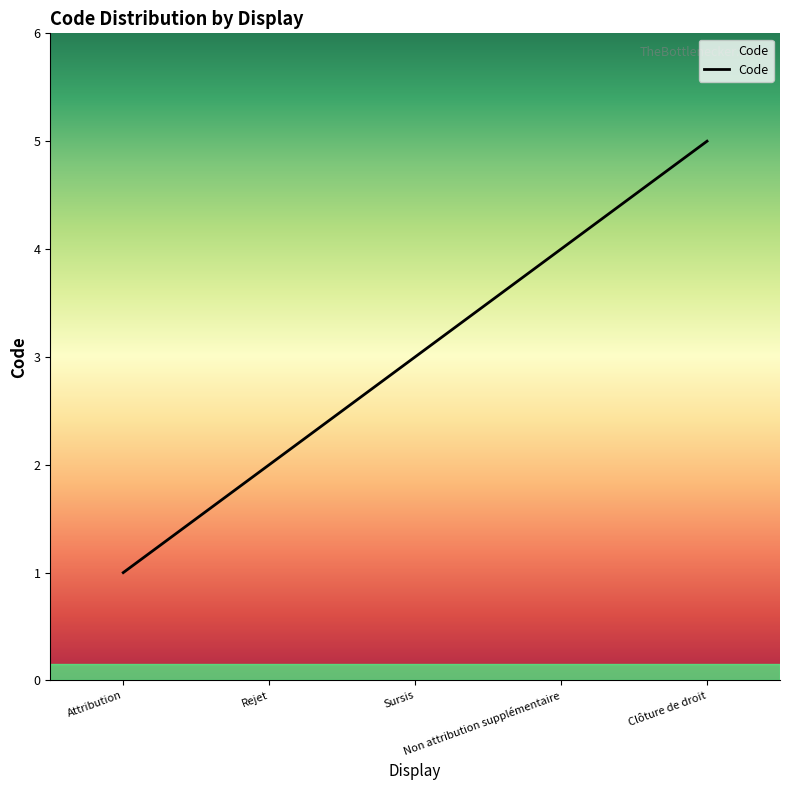

Approximately how many times larger is the value at Rejet compared to Clôture de droit?

0.4